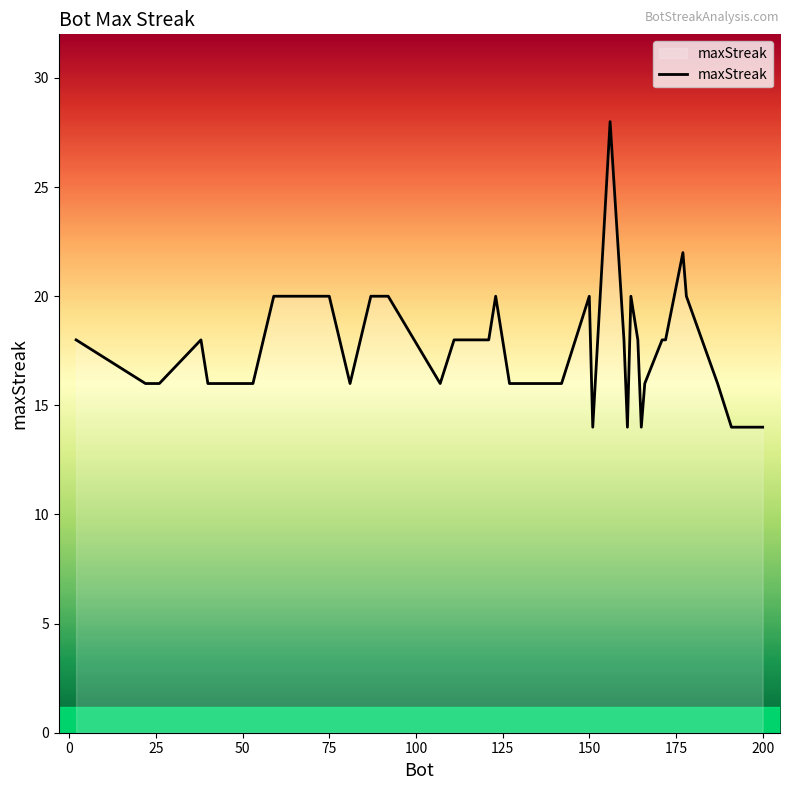

What is the smallest value displayed?

14